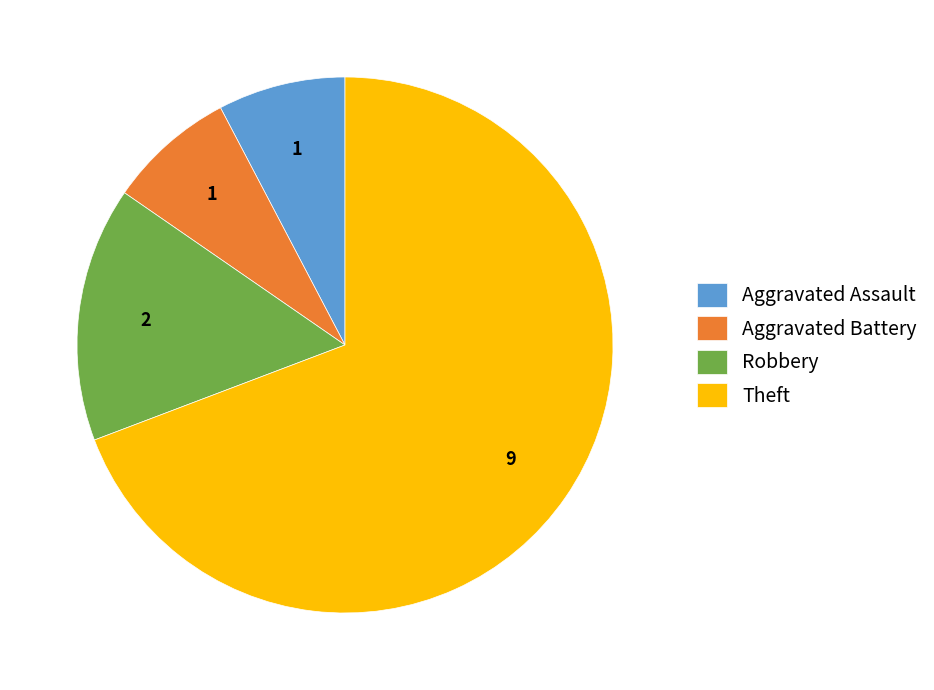

Is the sum of Theft and Aggravated Assault greater than half?

Yes